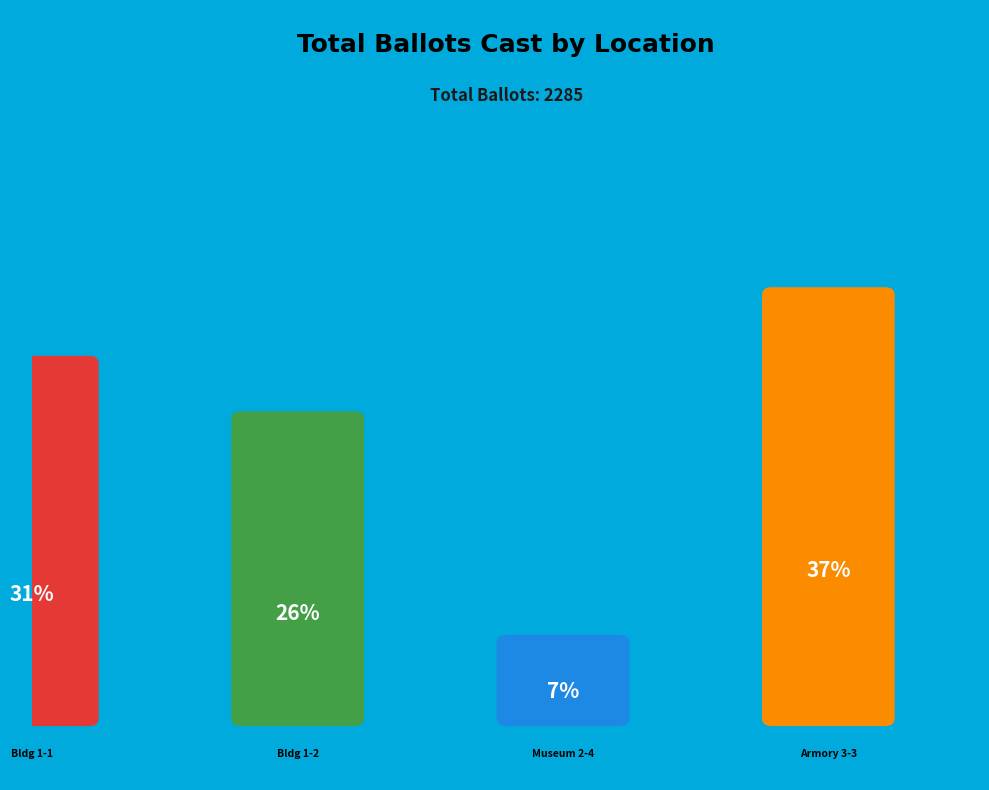

To the nearest percent, what is the difference between the largest and smallest slice percentages?

30%